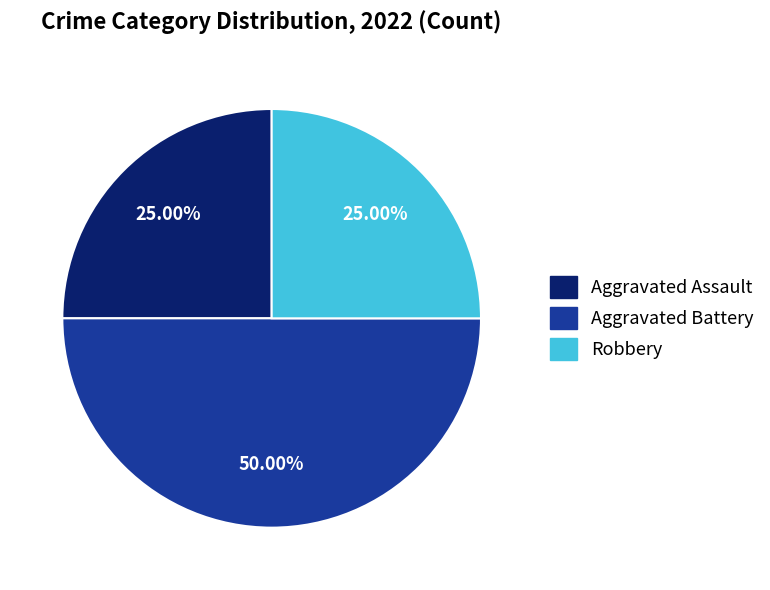

Is there a majority slice in this chart?

No